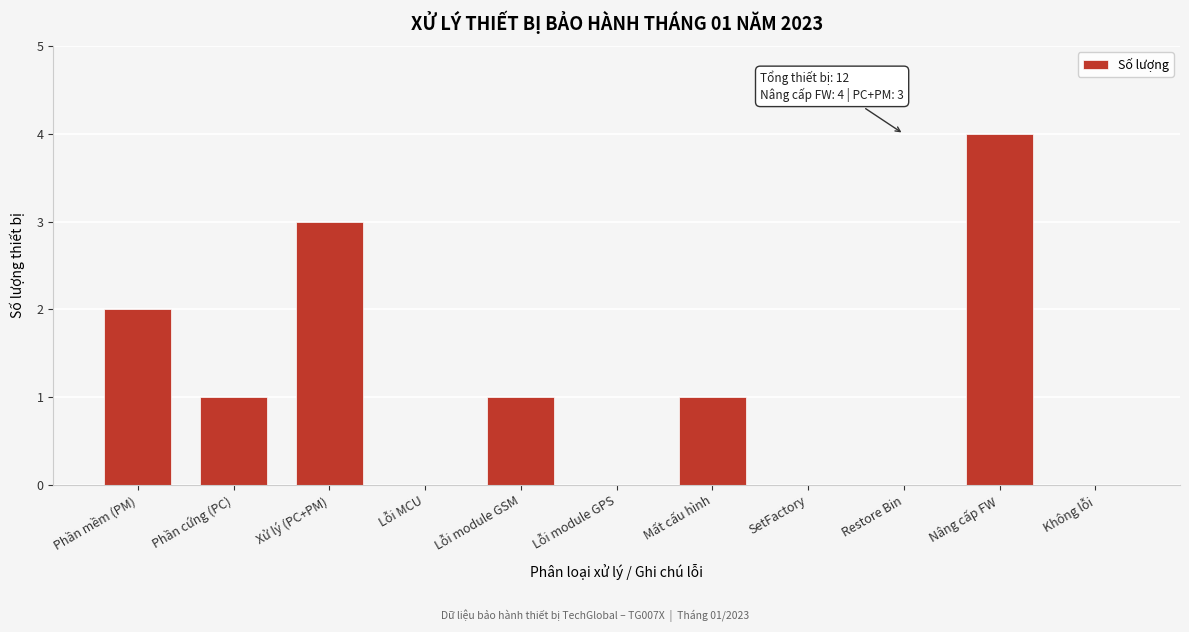

Reading left to right, what are all the values shown in this chart?

Phần mềm (PM)=2	Phần cứng (PC)=1	Xử lý (PC+PM)=3	Lỗi MCU=0	Lỗi module GSM=1	Lỗi module GPS=0	Mất cấu hình=1	SetFactory=0	Restore Bin=0	Nâng cấp FW=4	Không lỗi=0